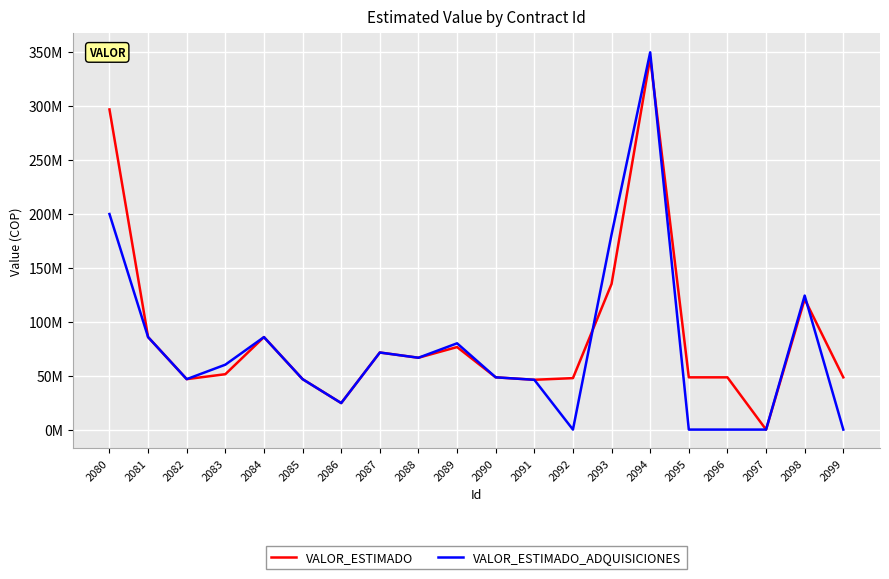

Which series has the largest total across all categories?

VALOR_ESTIMADO